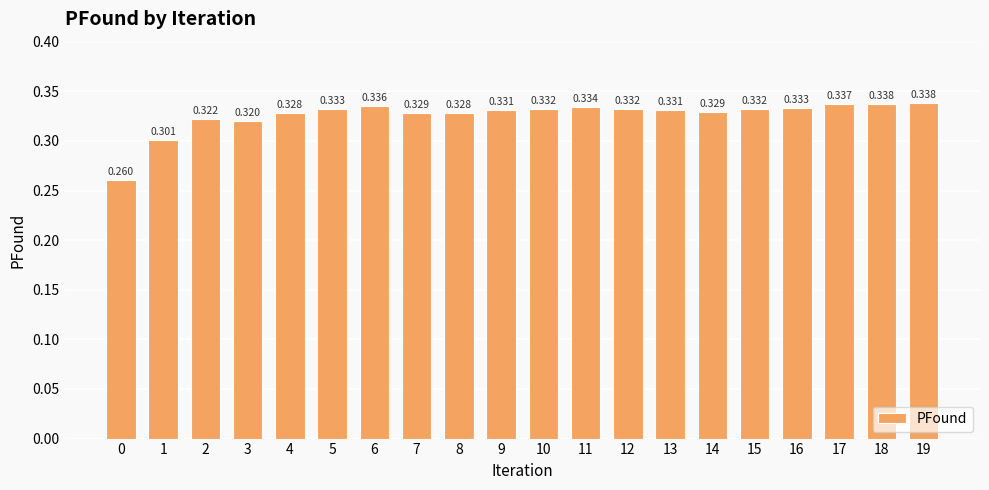

How many distinct data groups are displayed?

1